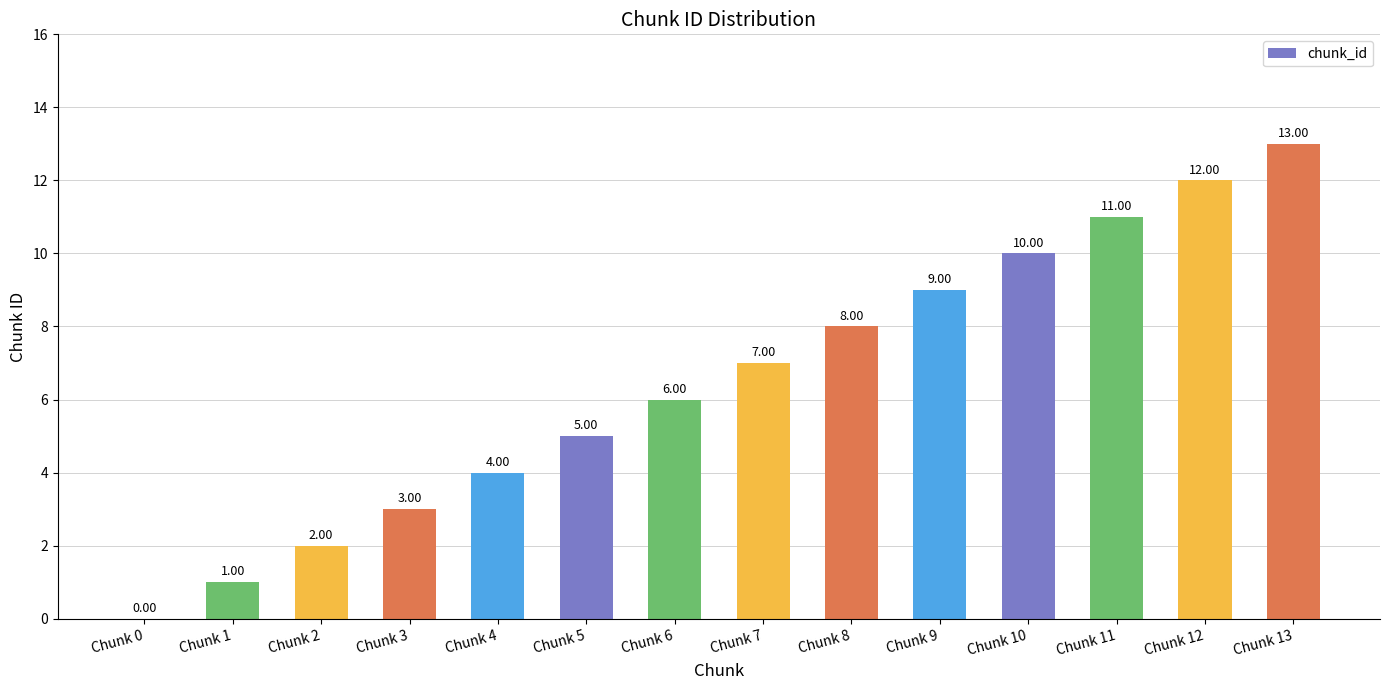

Where is the data nearest to the value 6?

Chunk 6